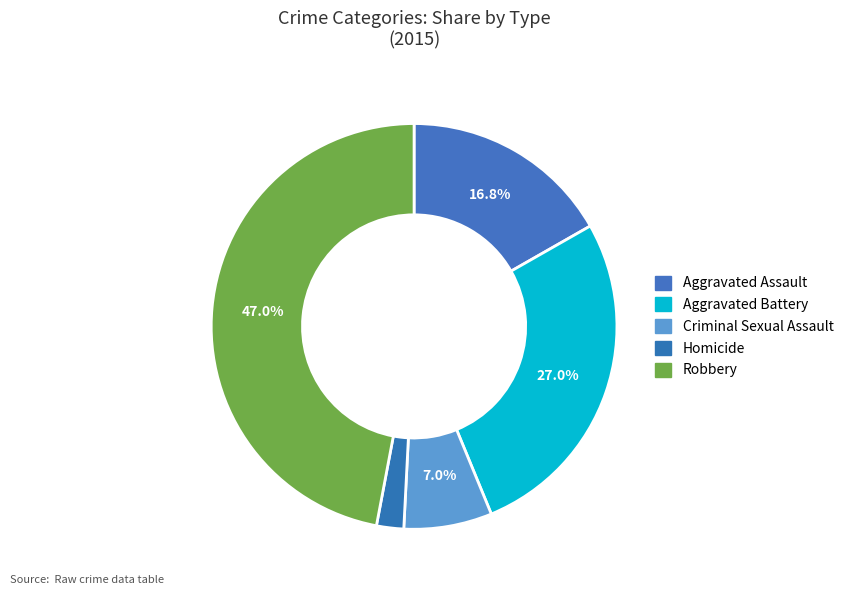

True or false: Robbery accounts for 32% of the total.

False